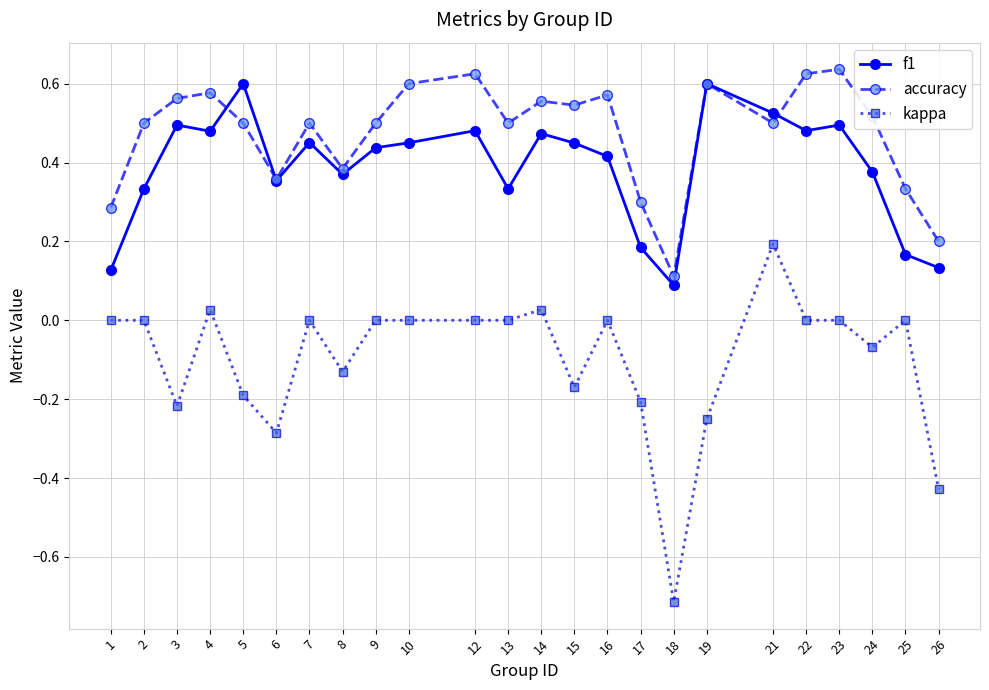

List the series in order of their overall mean, highest first.

accuracy, f1, kappa